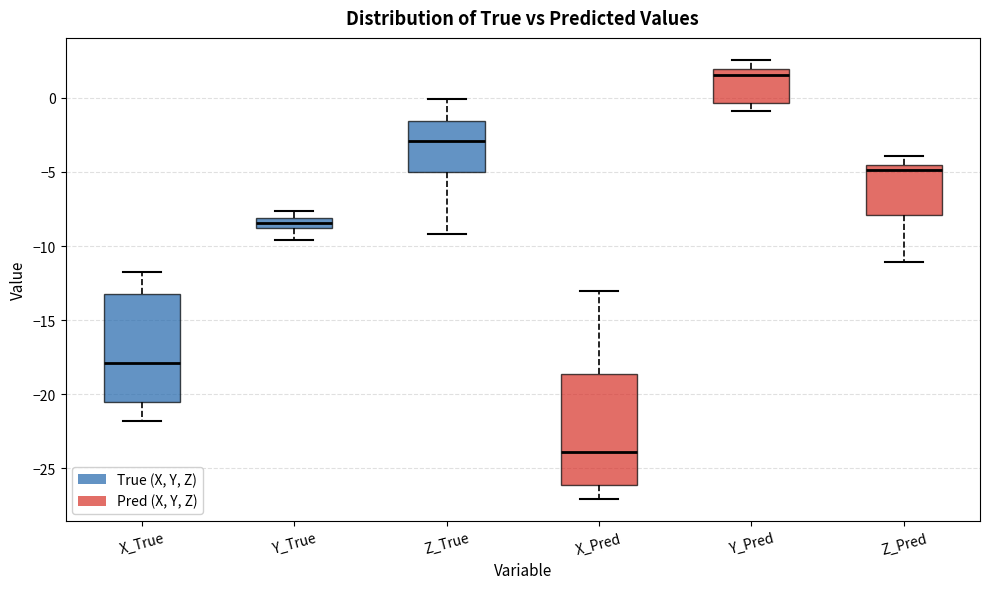

Where does the upper whisker of the box for Z_True end on the y-axis? The values are not printed on the chart, so give them approximately, as read against the axis.

0.0